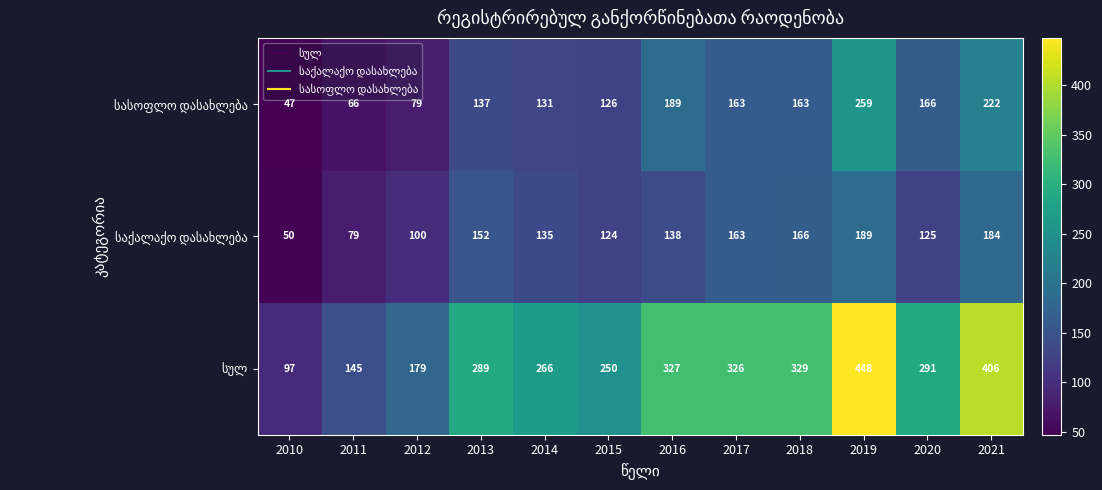

What is the difference between the highest and lowest values at 2013?

152